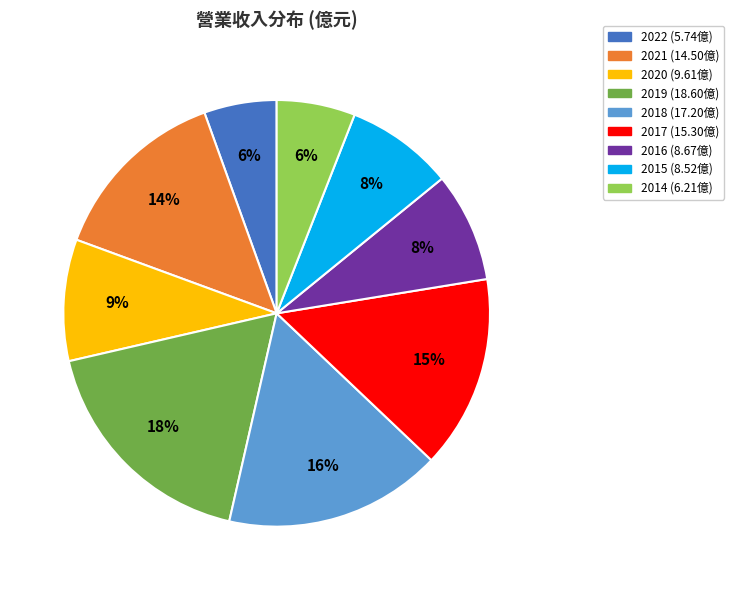

Is the sum of 2017 and 2016 greater than half?

No